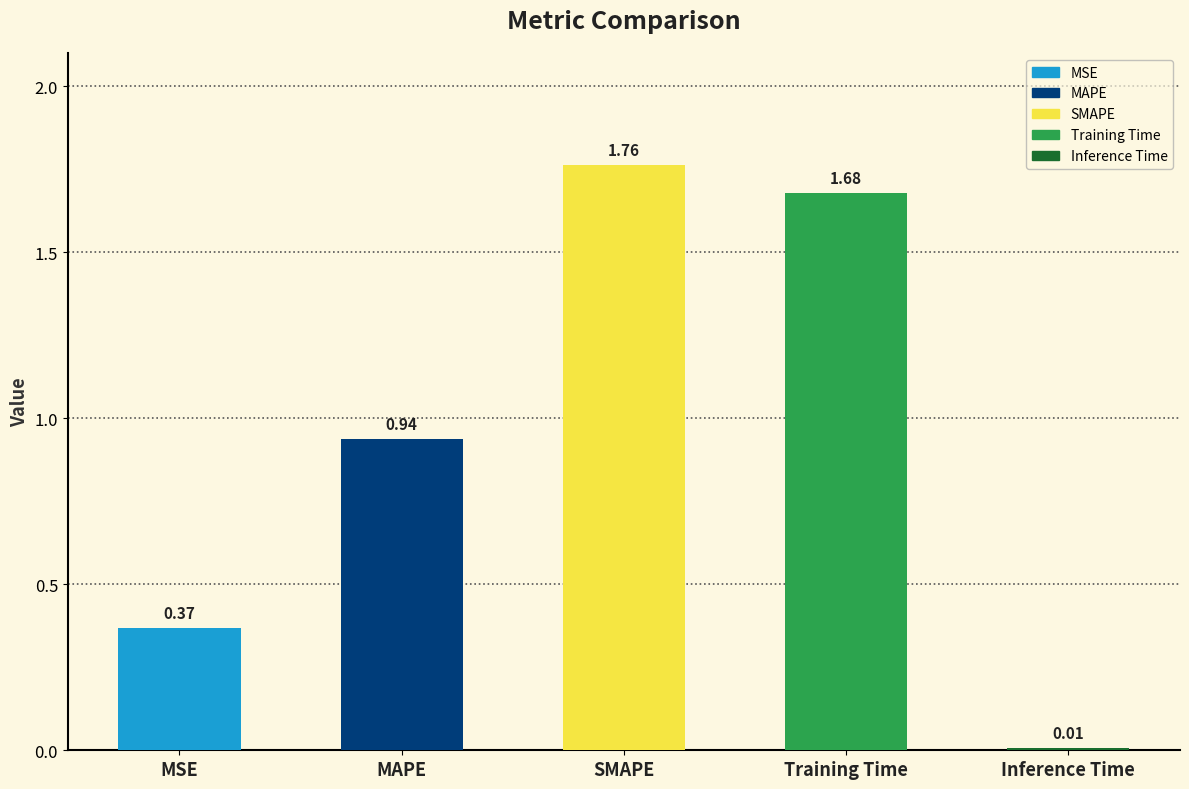

List the labels in order of value, smallest first.

Inference Time, MSE, MAPE, Training Time, SMAPE